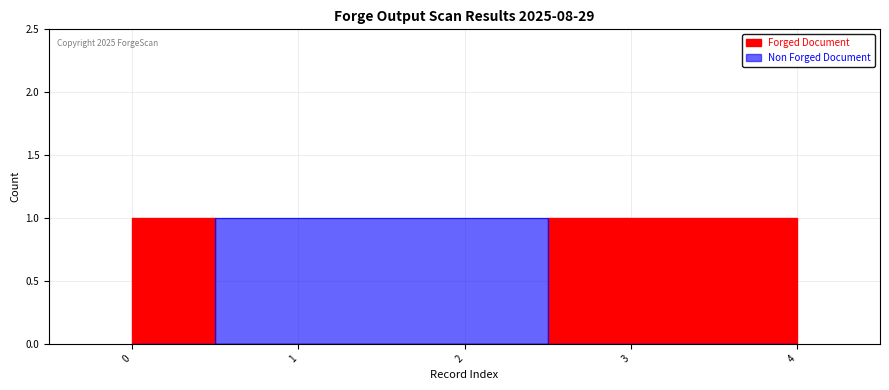

Which series changed the most between 1 and 4?

Forged Document